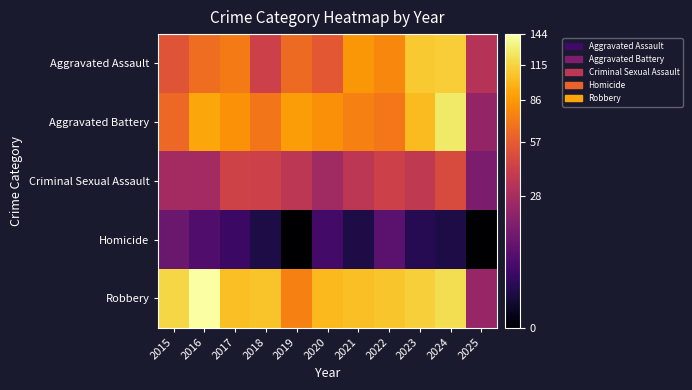

Which series changed the most between 2018 and 2021?

Aggravated Assault